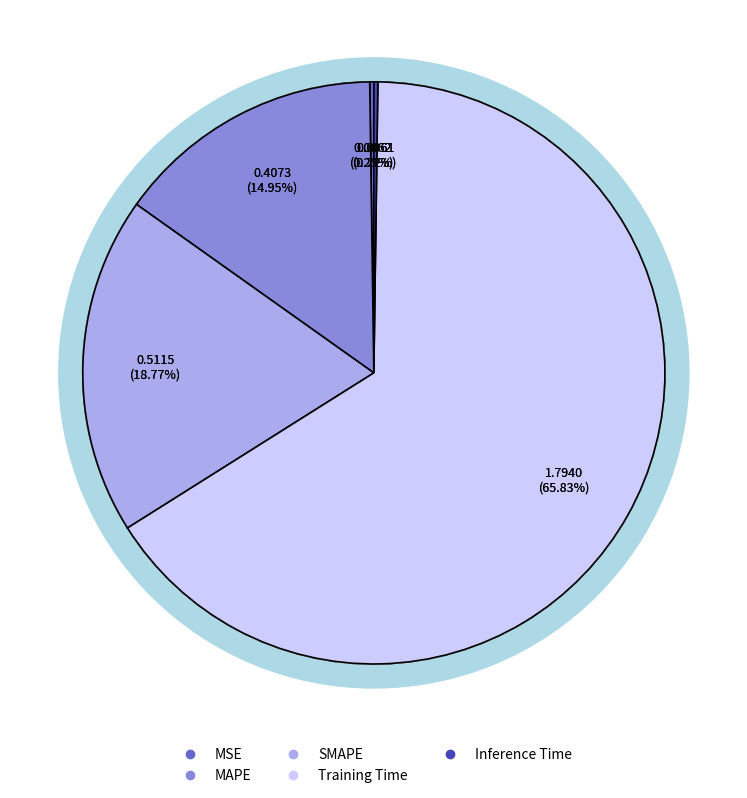

To the nearest percent, what is the combined percentage of Training Time and MAPE?

81%